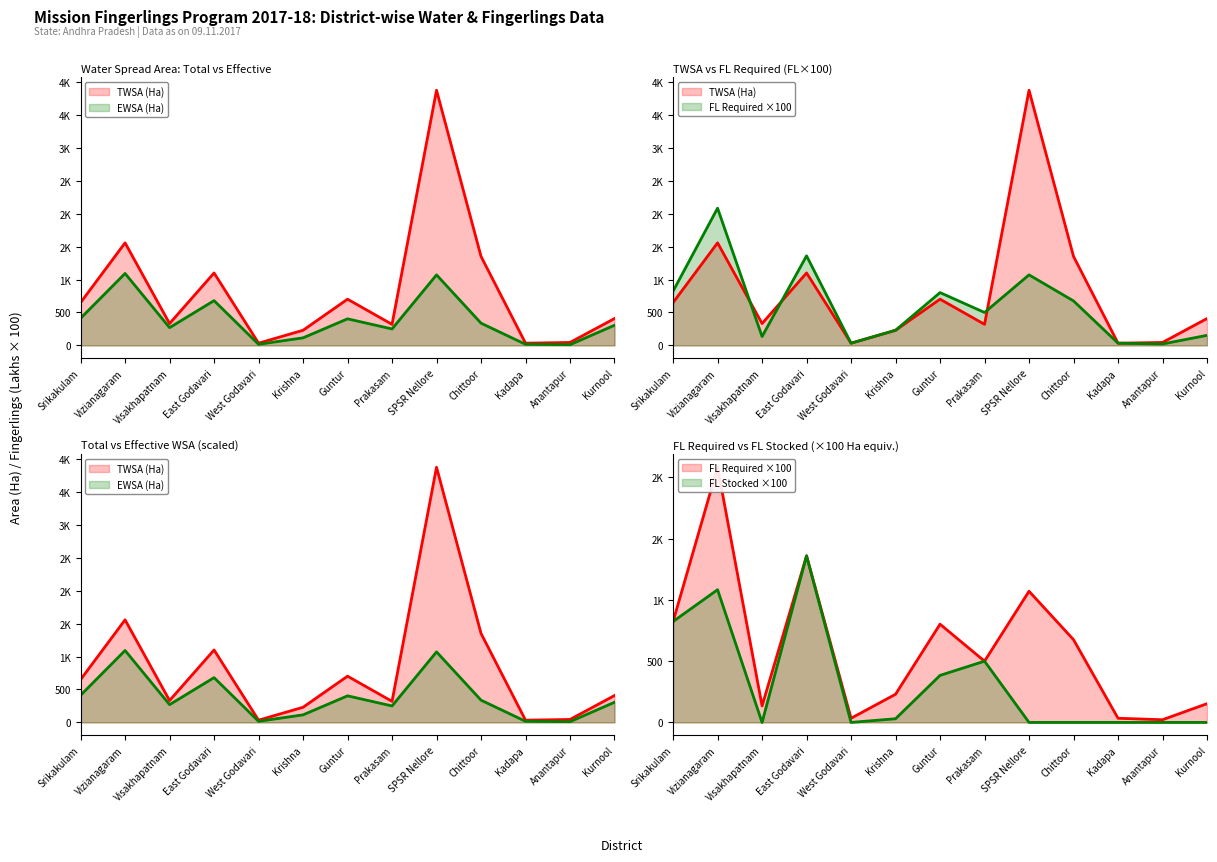

At Anantapur, list the series in order from largest to smallest.

TWSA (Ha), FL Required (Lakhs), EWSA (Ha), FL Stocked (Lakhs)